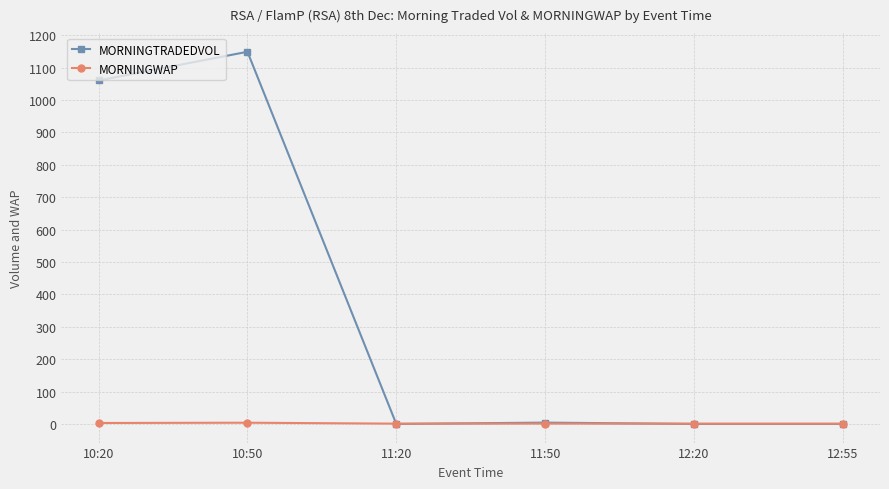

Rank the series by their maximum value, from highest to lowest.

MORNINGTRADEDVOL, MORNINGWAP